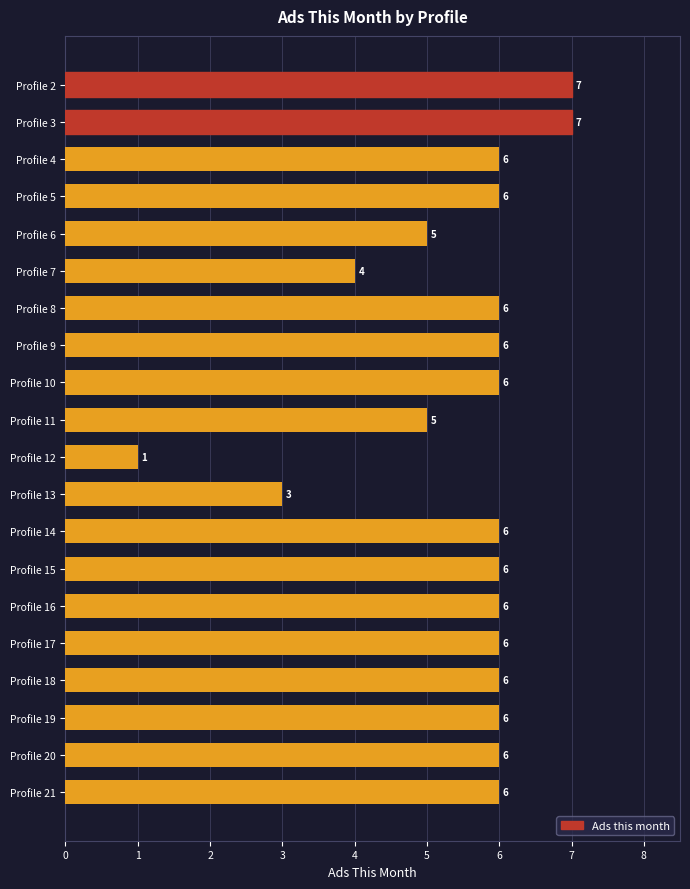

How many values are between 6 and 7?

15